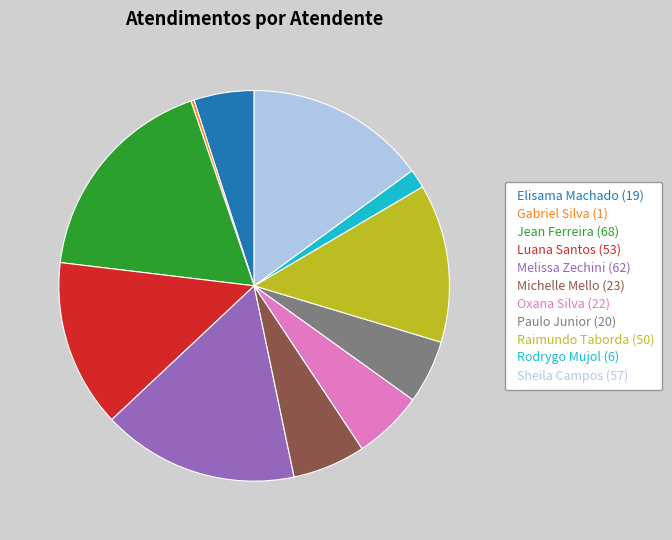

Is there any slice that represents more than half of the pie?

No